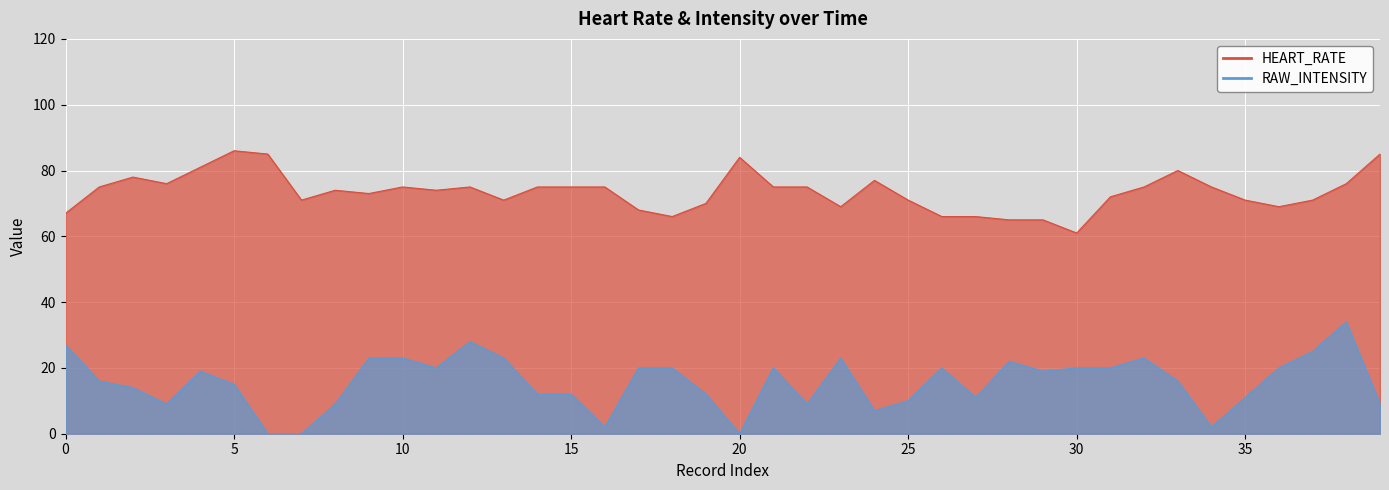

What is the maximum value for HEART_RATE?

86